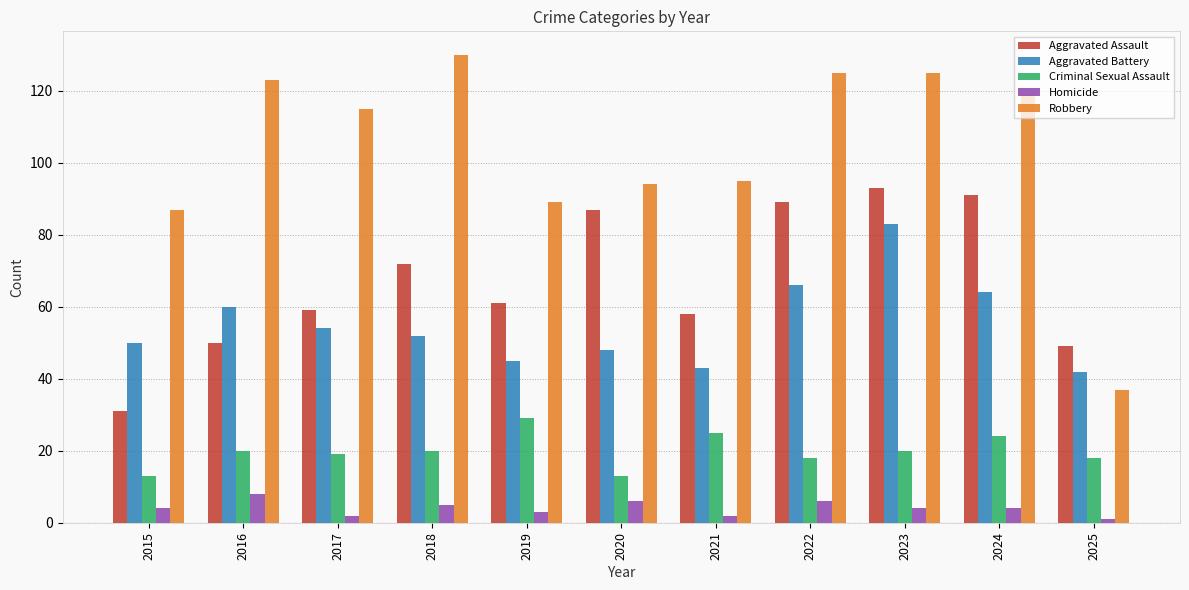

How many data points does each series have?

11